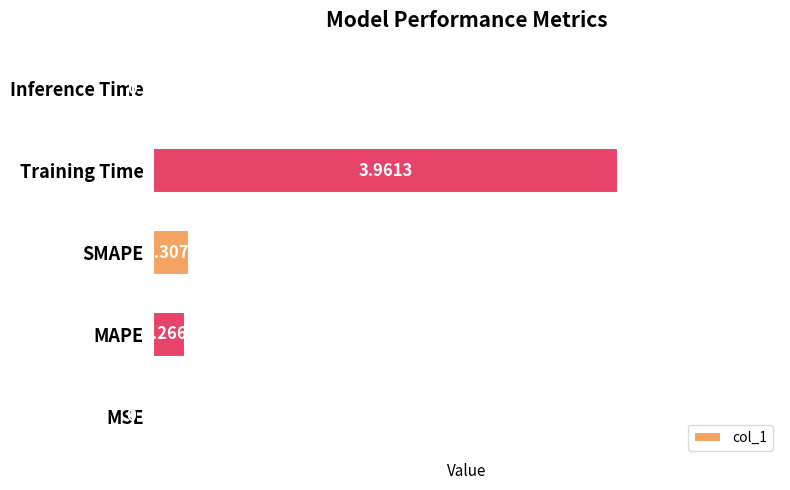

What is the sum of all values?

4.6